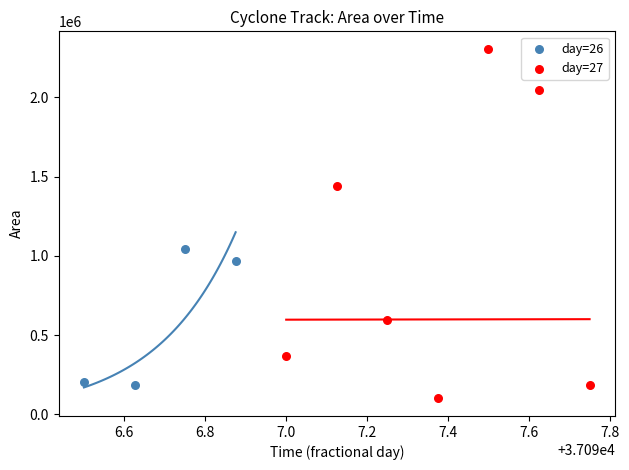

Which series contains the highest Y value?

day=27